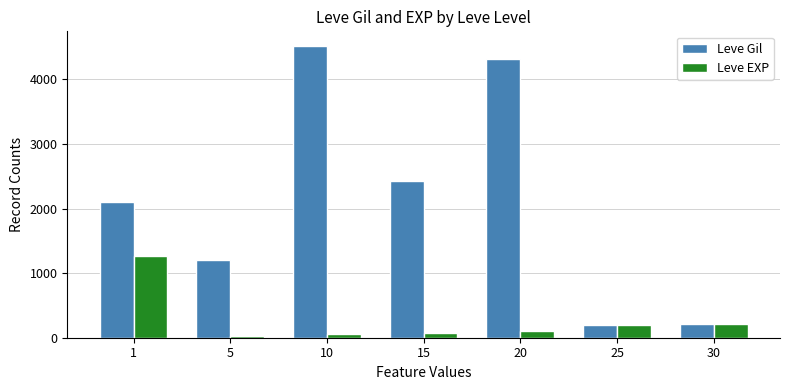

How many bars are there in total?

14